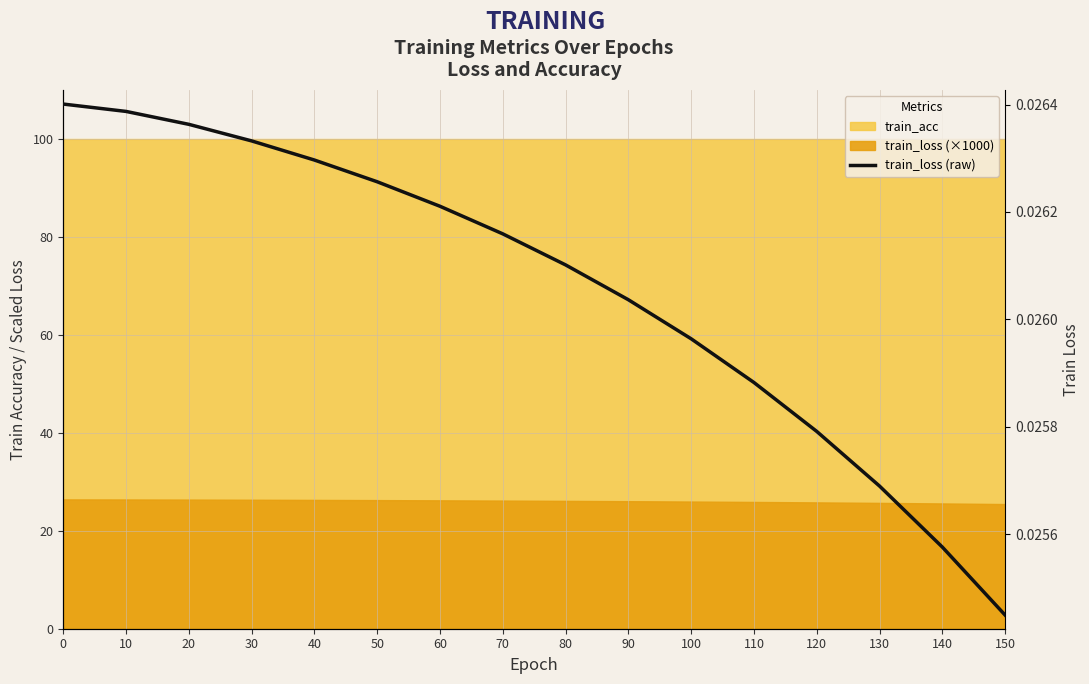

Is it true that the value at 40 is 0.0?

True